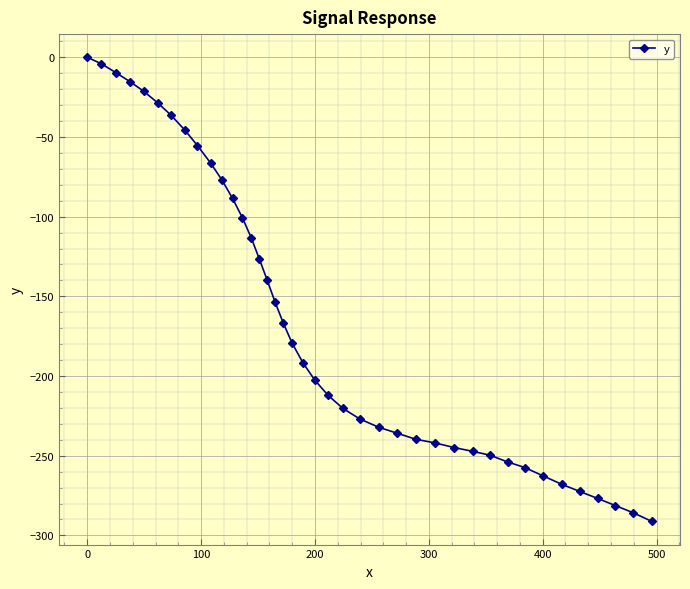

What is the minimum value shown in the chart?

-291.2